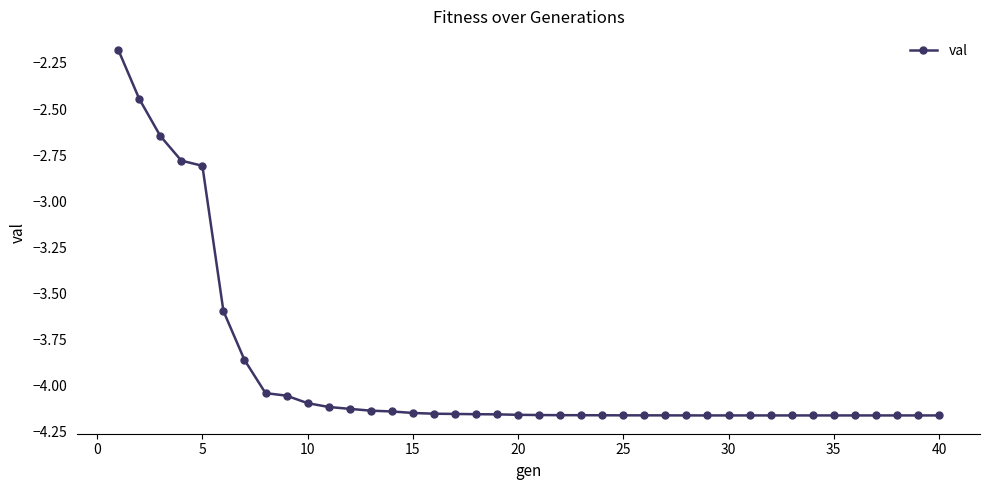

What is the difference between the maximum and minimum values?

2.0